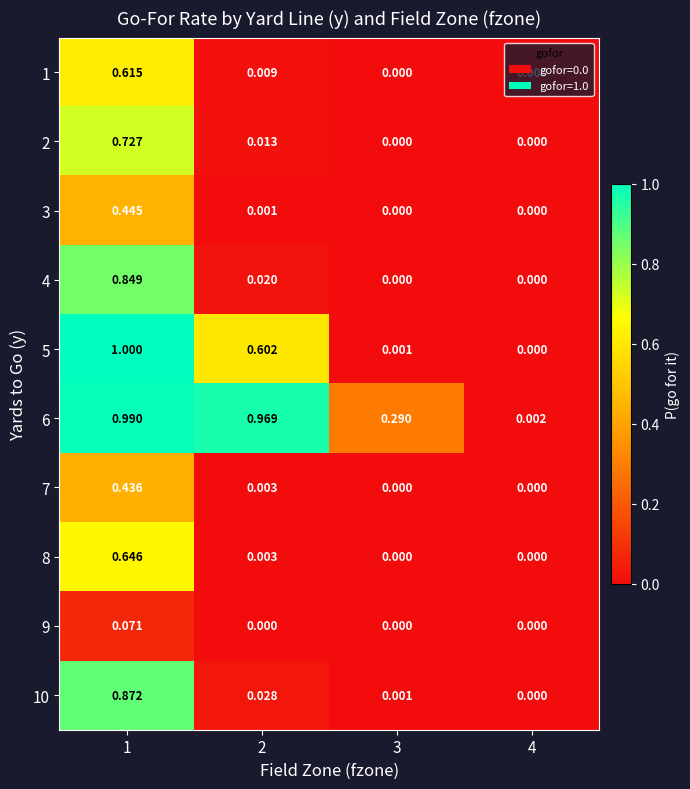

How many data points in 3 are above 0?

2